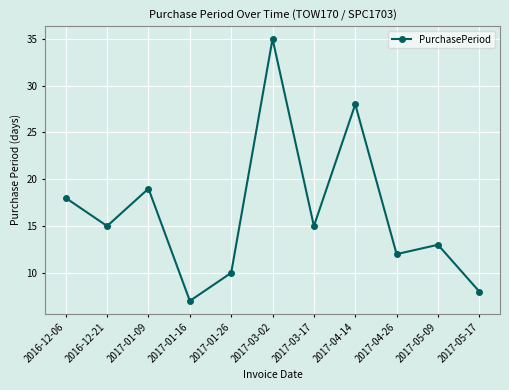

What is the sum of all values?

180